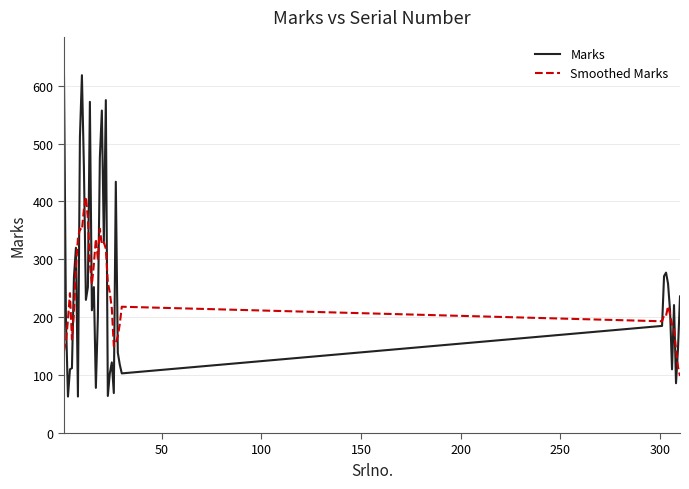

What is the smallest value displayed?

63.0